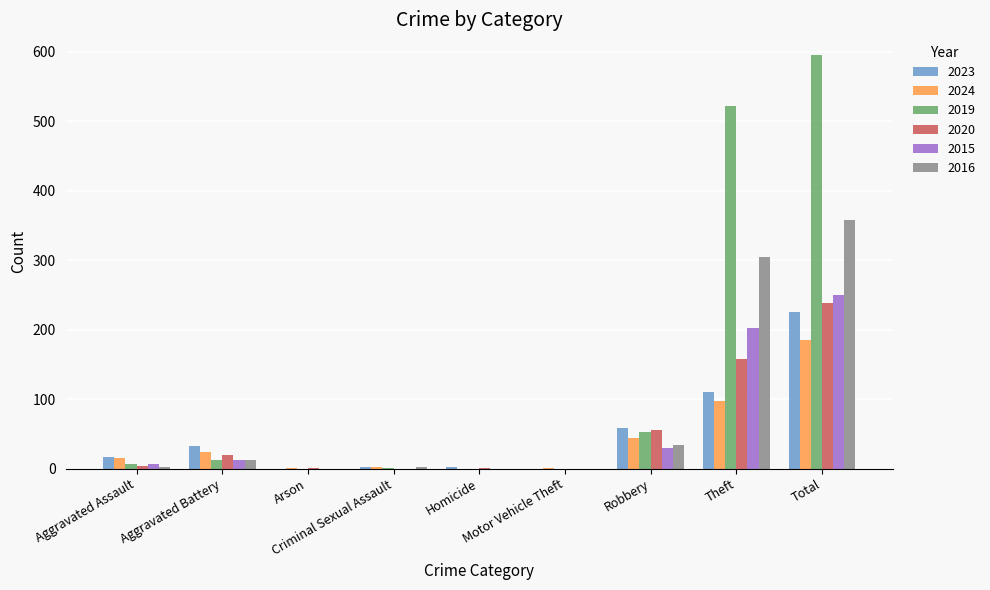

What are all the series names shown in the legend?

2023, 2024, 2019, 2020, 2015, 2016